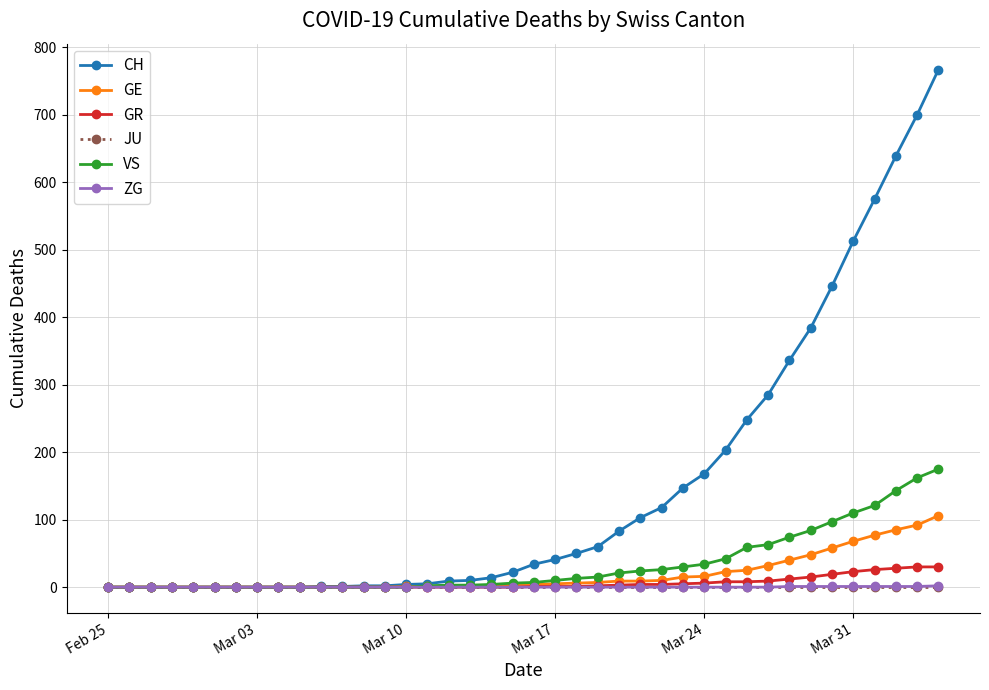

What is the maximum value shown in the chart?

767